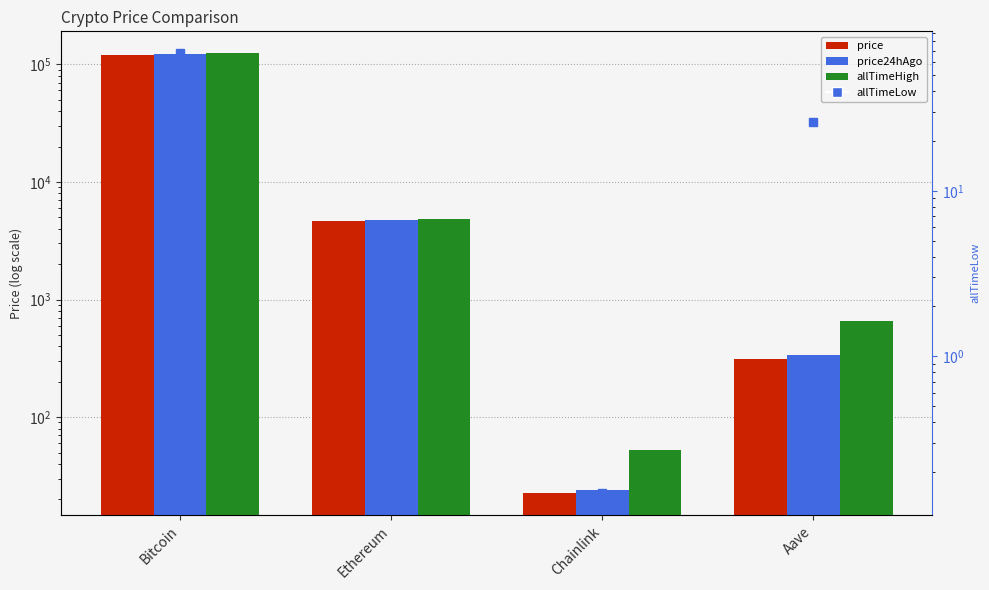

The value of allTimeHigh at Bitcoin is 124128.0. True or false?

True